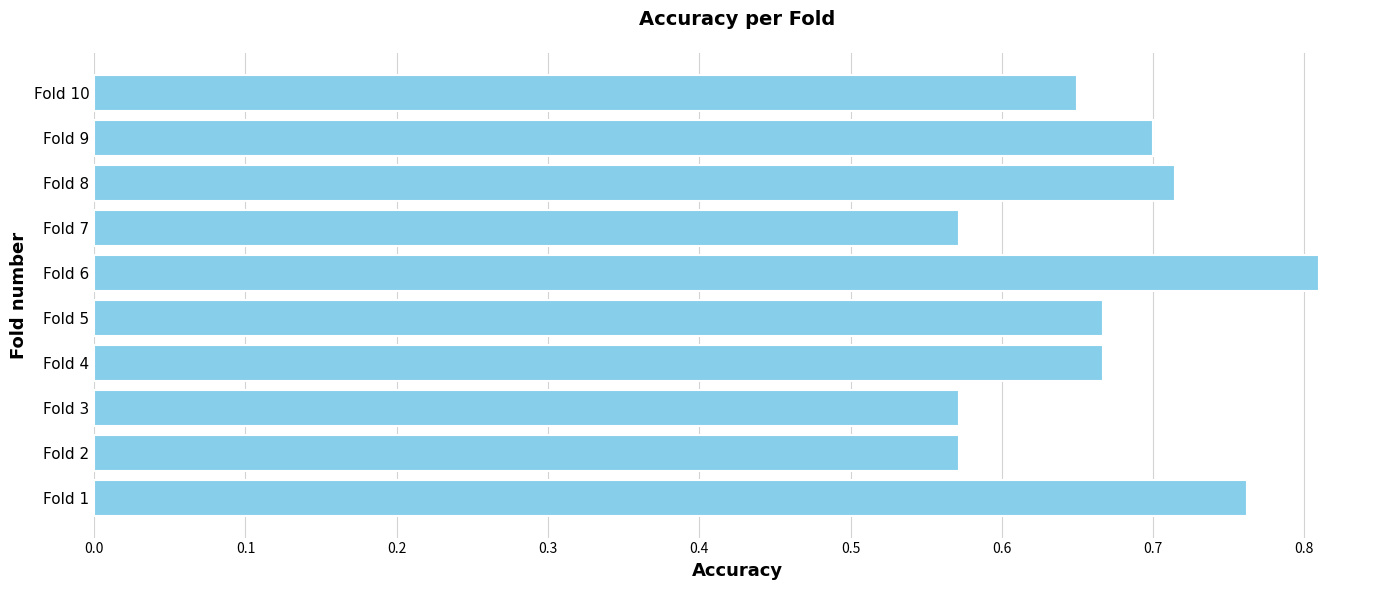

What is the sum of all values?

6.7